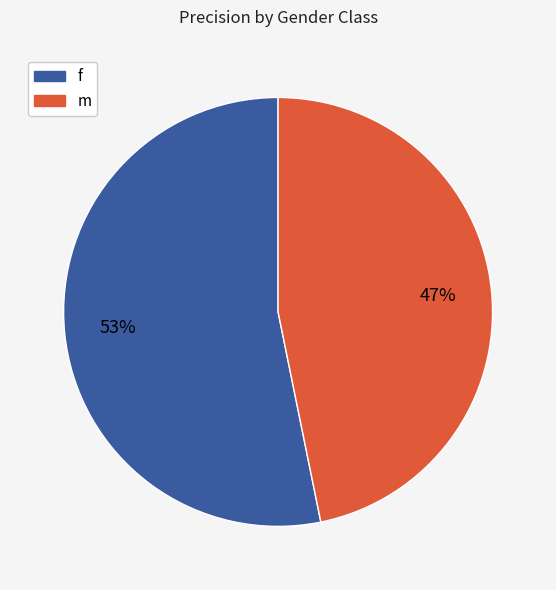

To the nearest percent, what portion does f represent?

53%